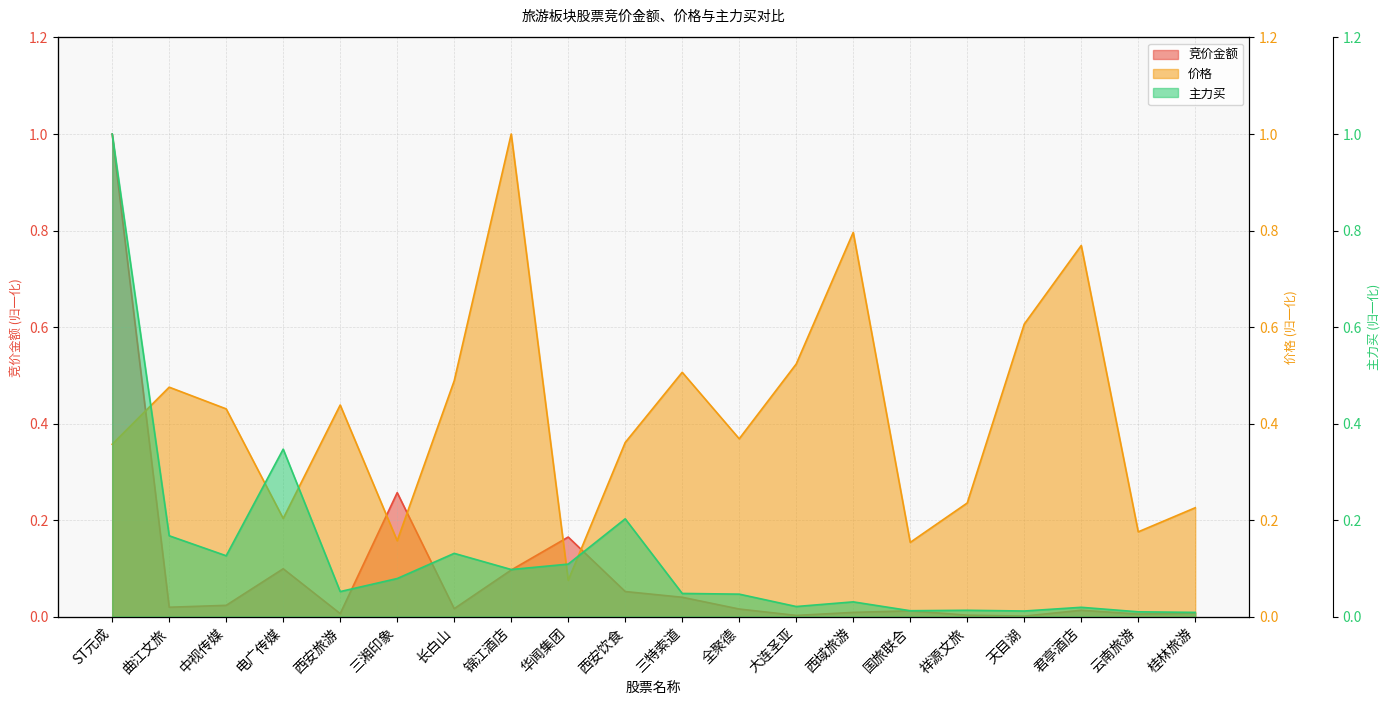

Is the value of 价格 at 云南旅游 greater than the value of 主力买 at 华闻集团?

Yes